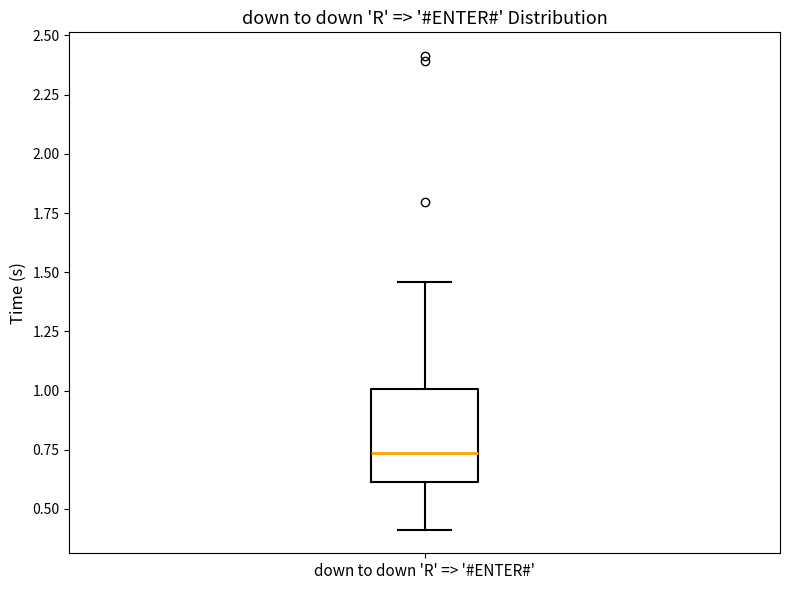

Transcribe this box plot: give where the median line is, the range the box spans, and where the two whiskers end, as read against the y-axis. The values are not printed on the chart, so give them approximately, as read against the axis.

median 0.75, box 0.60 to 1.00, whiskers 0.40 to 1.45